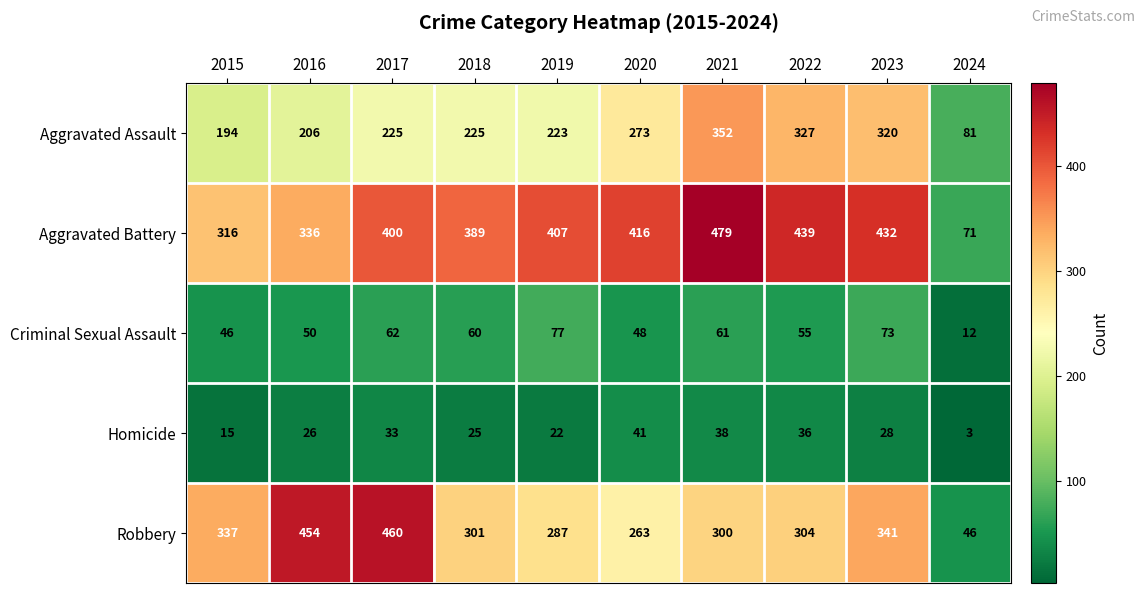

Which series has the largest total across all categories?

Aggravated Battery